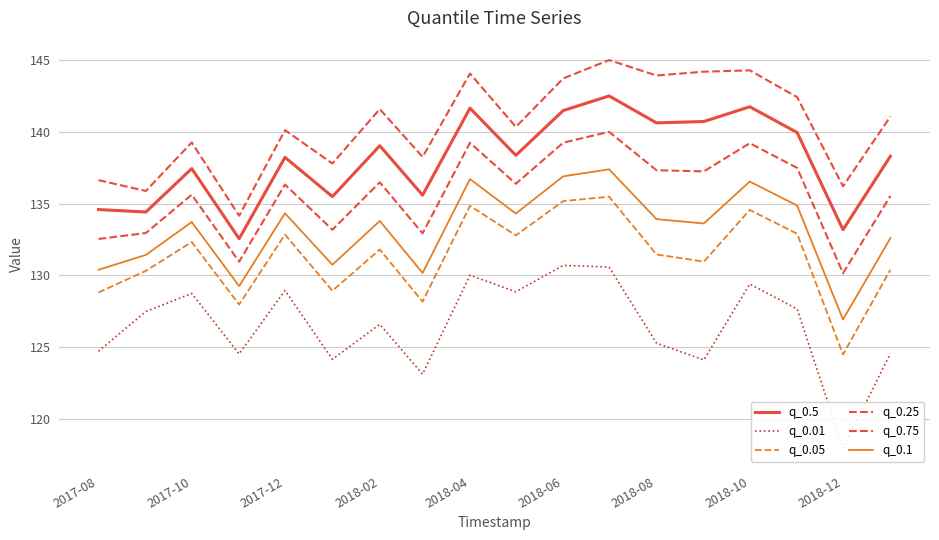

How many categories are shown in the chart?

18